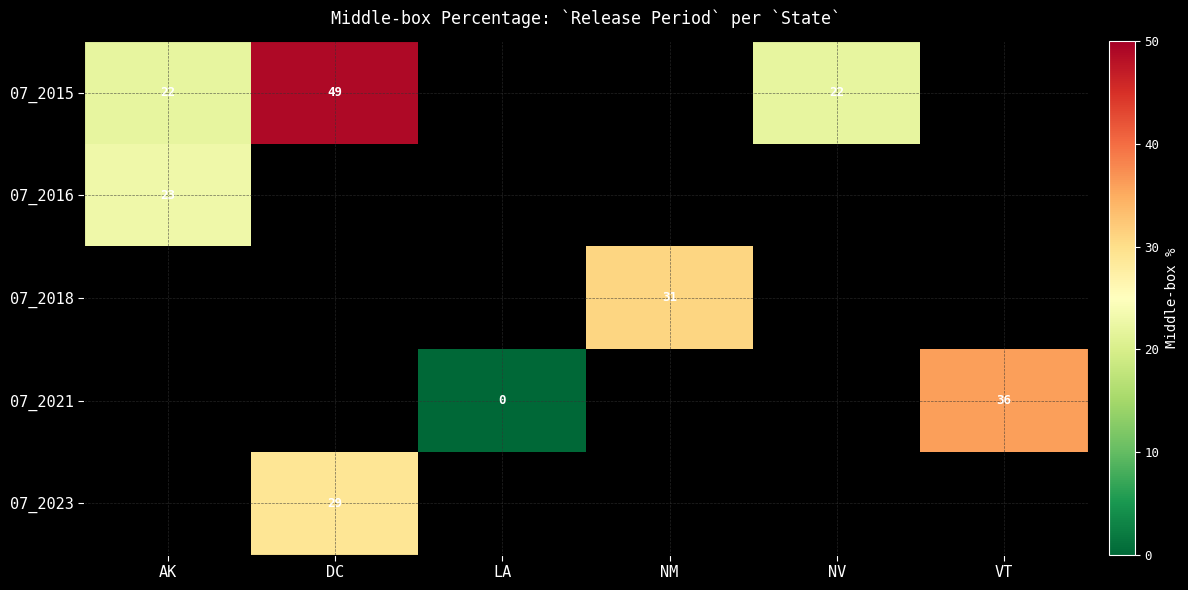

True or false: 07_2015 has a value of 78 at DC.

False